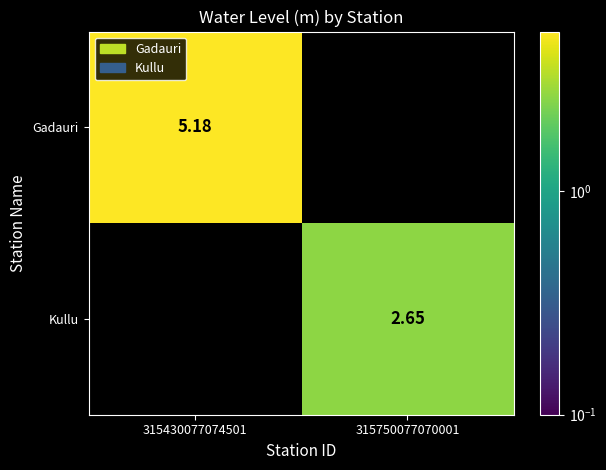

At which label does Gadauri first exceed 5?

315430077074501